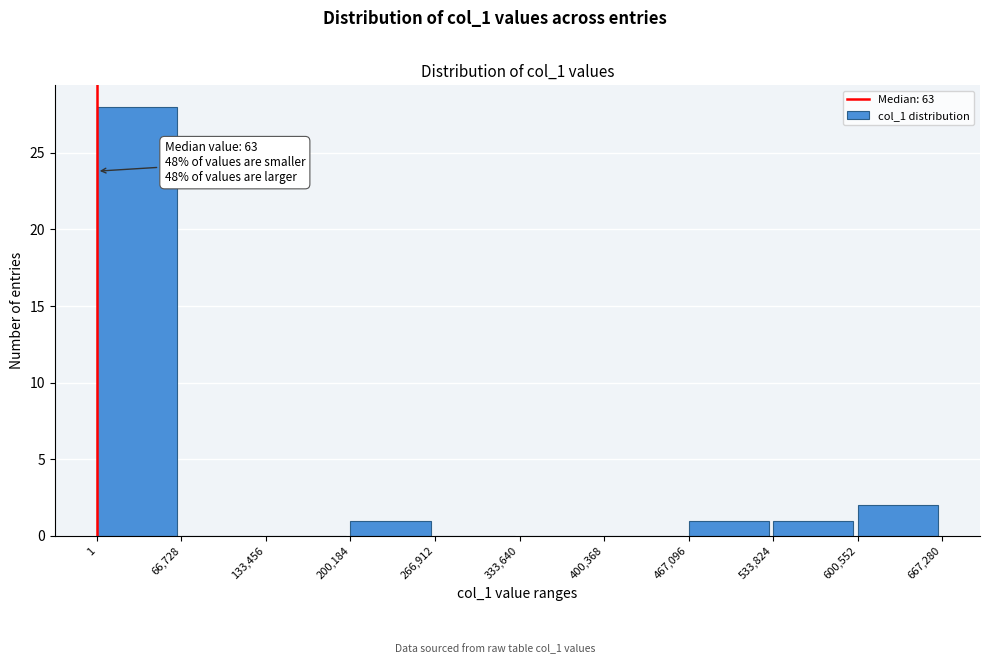

Over which range of the x-axis is the bar tallest?

1 to 66,728